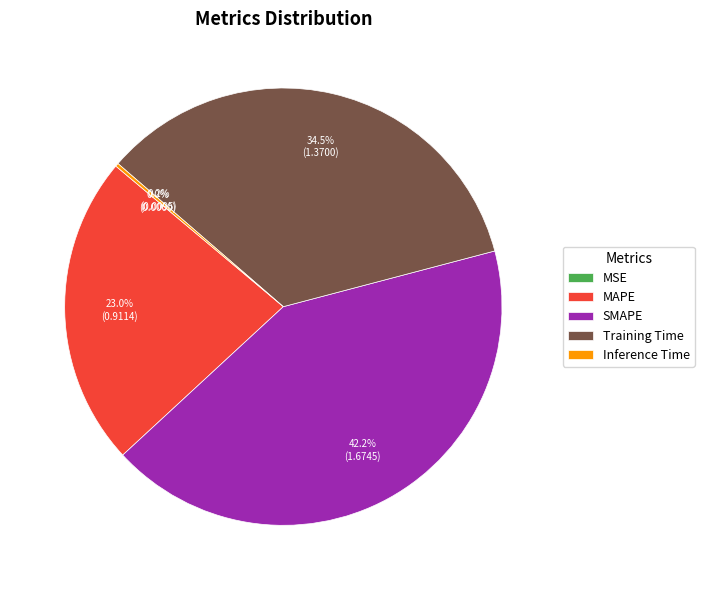

What portion of the pie excludes MAPE?

77.0%